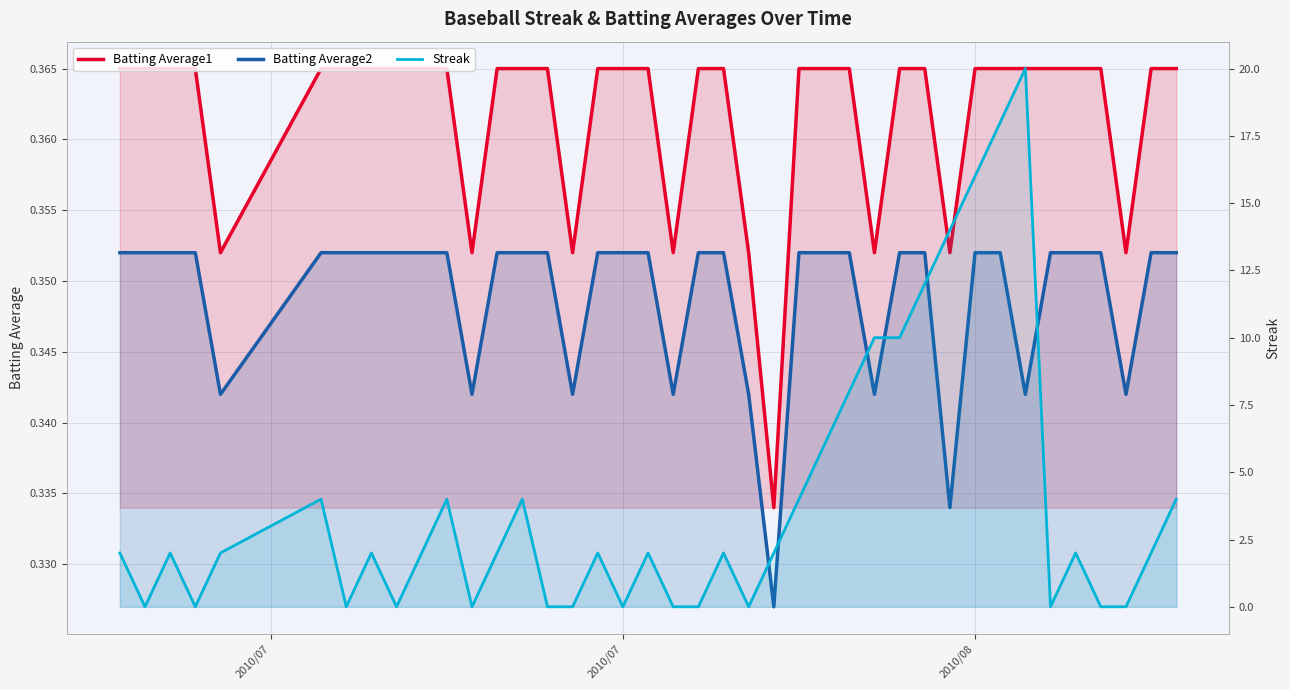

What are all the series names shown in the legend?

Batting Average1, Batting Average2, Streak